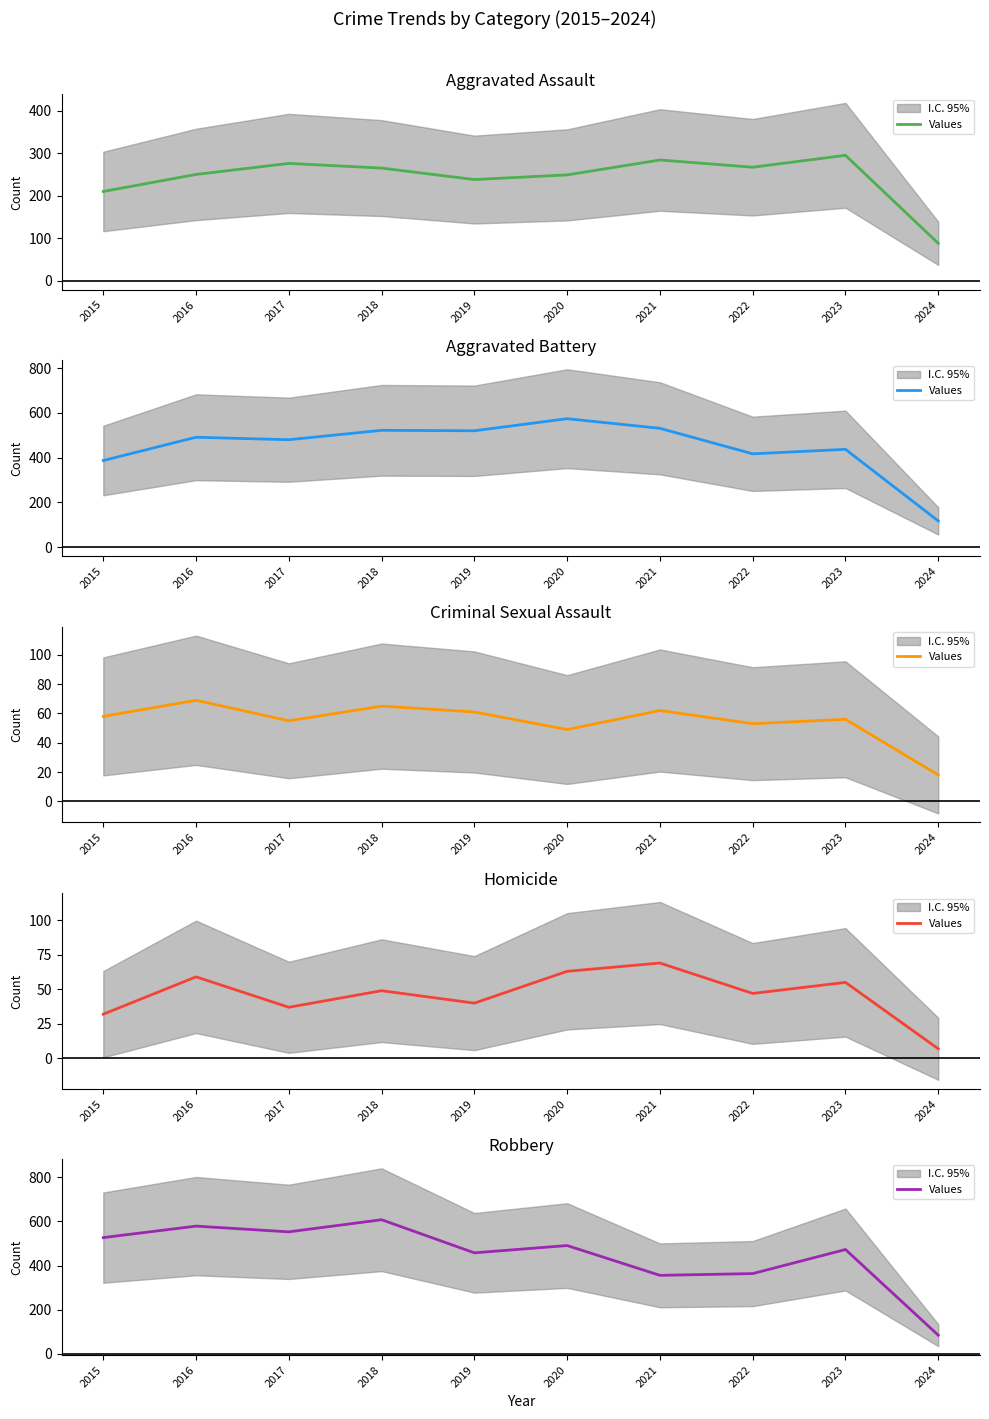

Where is the data nearest to the value 346?

2021